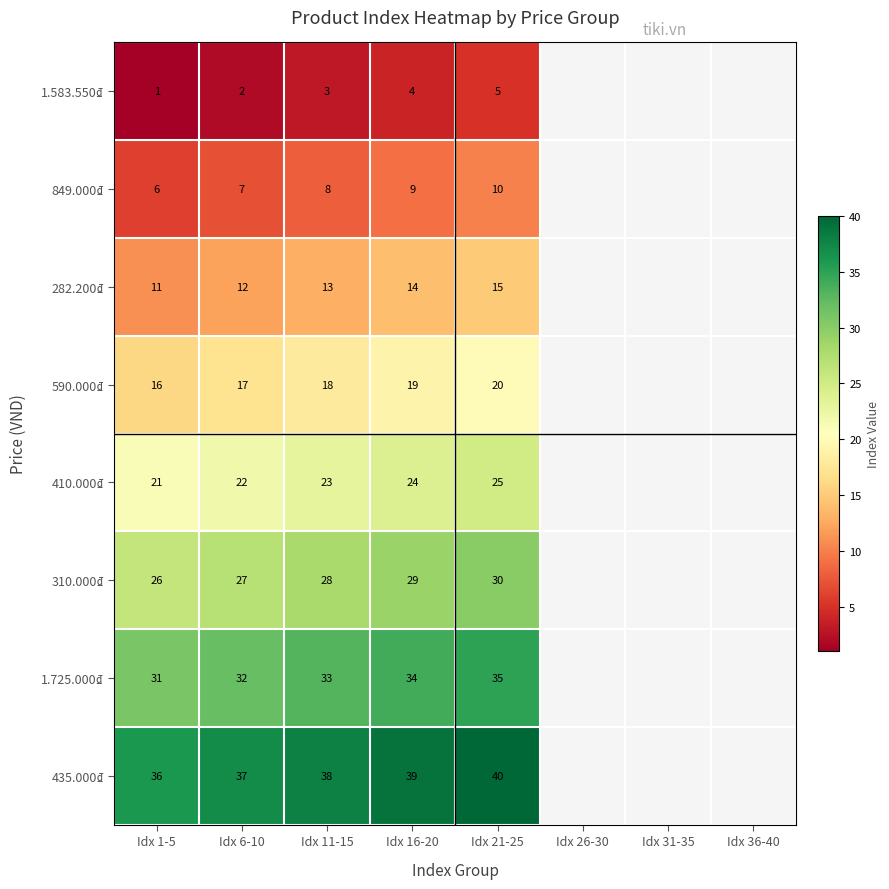

What is the lowest value of the 1.725.000₫ series?

31